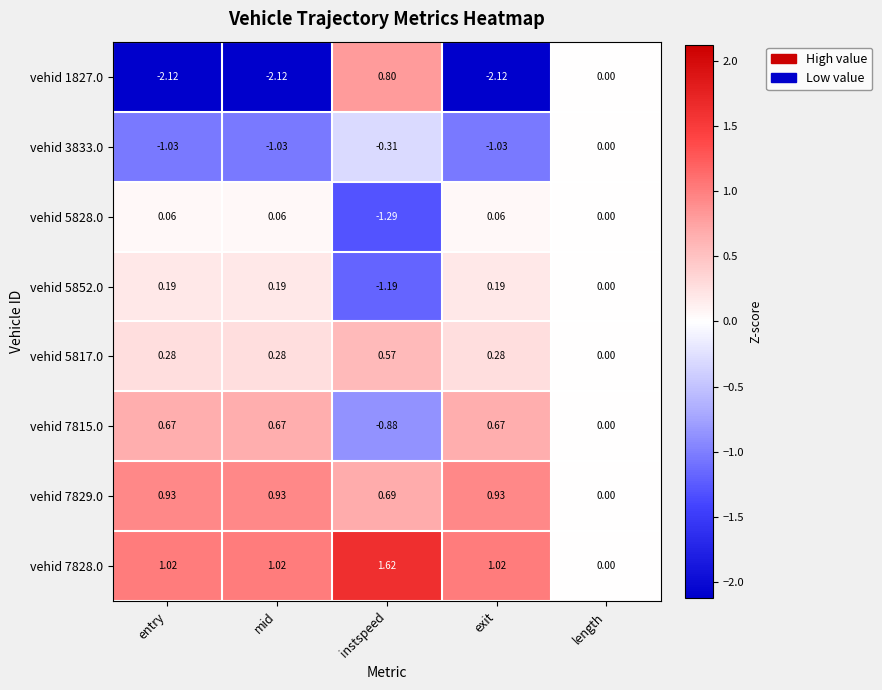

At which category does the chart reach its peak across all series?

instspeed